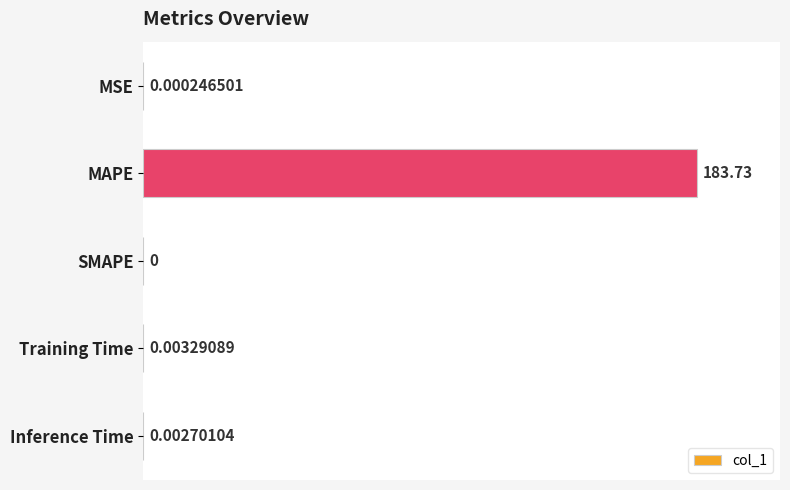

Does the chart contain stacked bars?

No